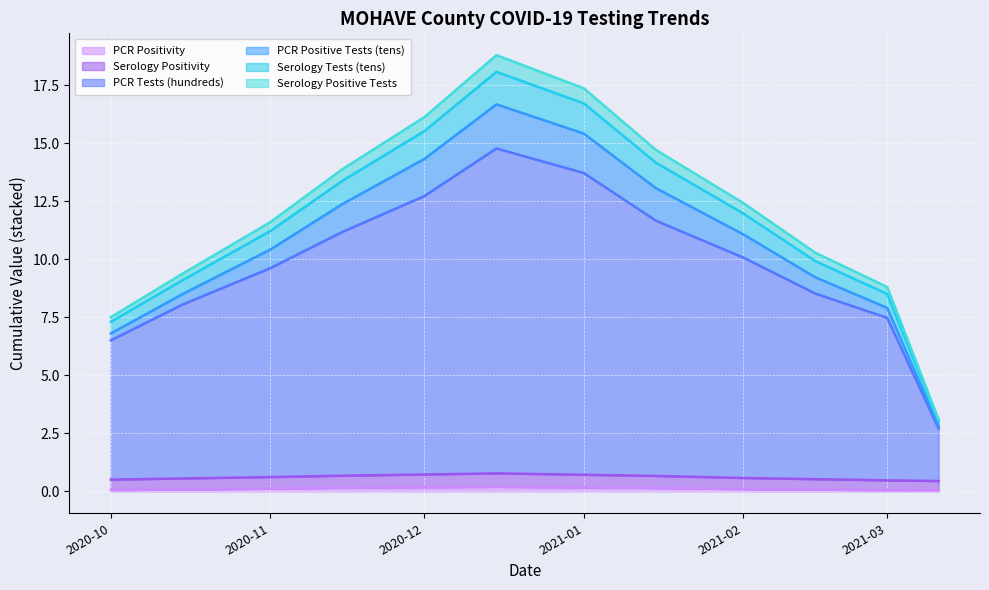

At which label does PCR Tests (hundreds) first exceed 10?

2020-11-15